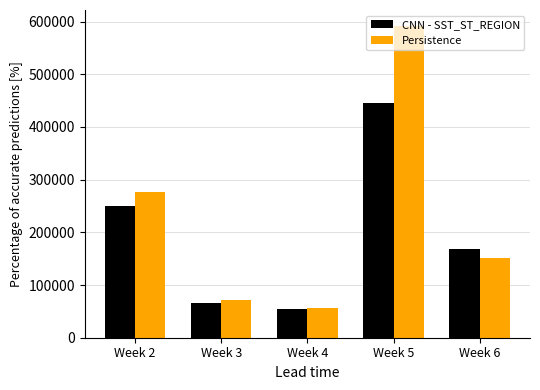

What is the value of the Persistence bar at the 2nd from the left?

70702.7